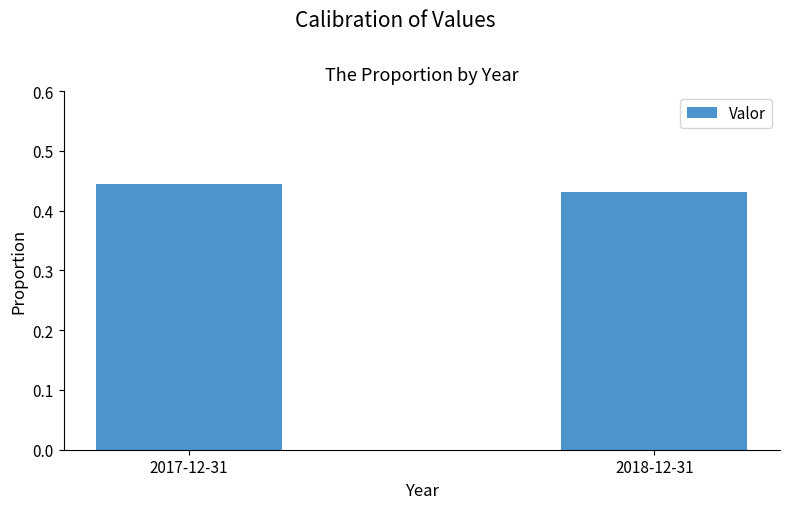

What is the sum of all values?

0.9